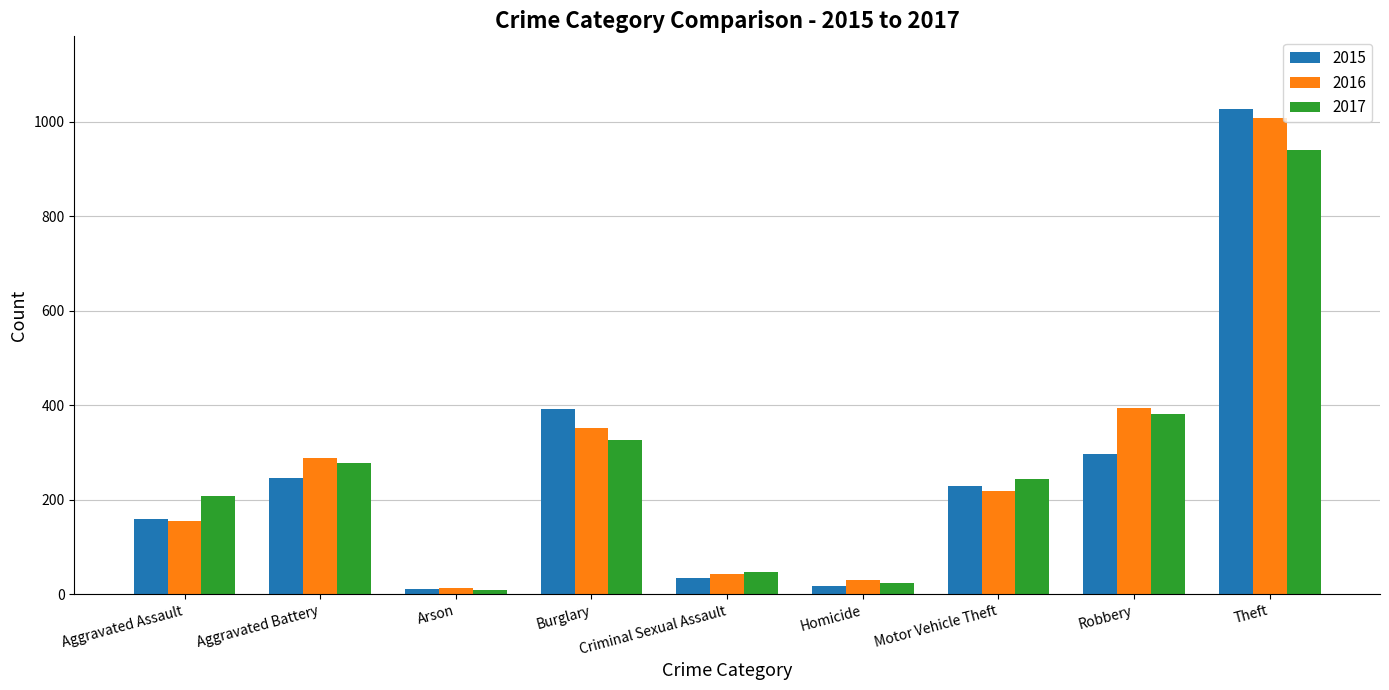

What is the label of the 8th bar from the right?

Aggravated Battery